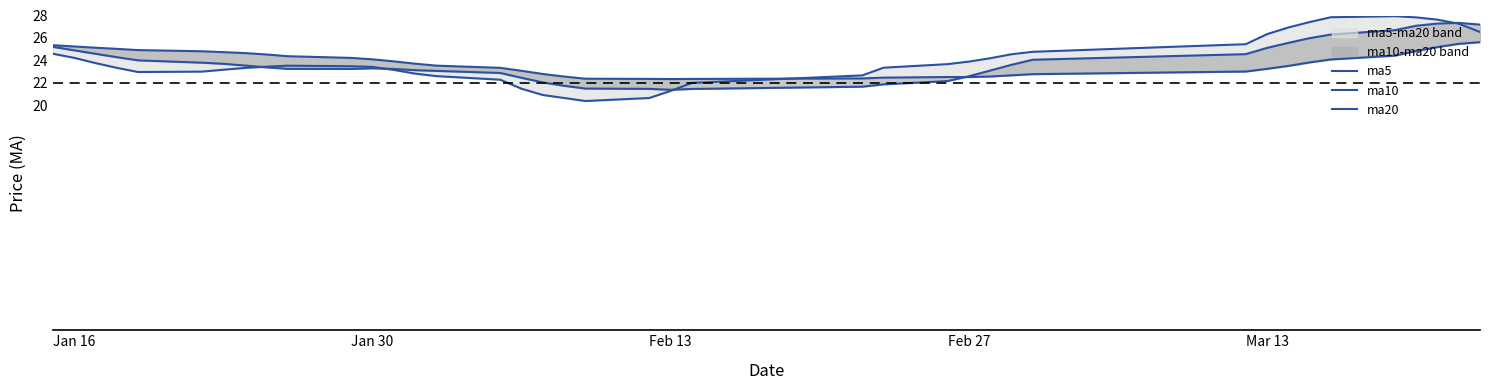

What is the total value across all series at Mar 13?

74.7